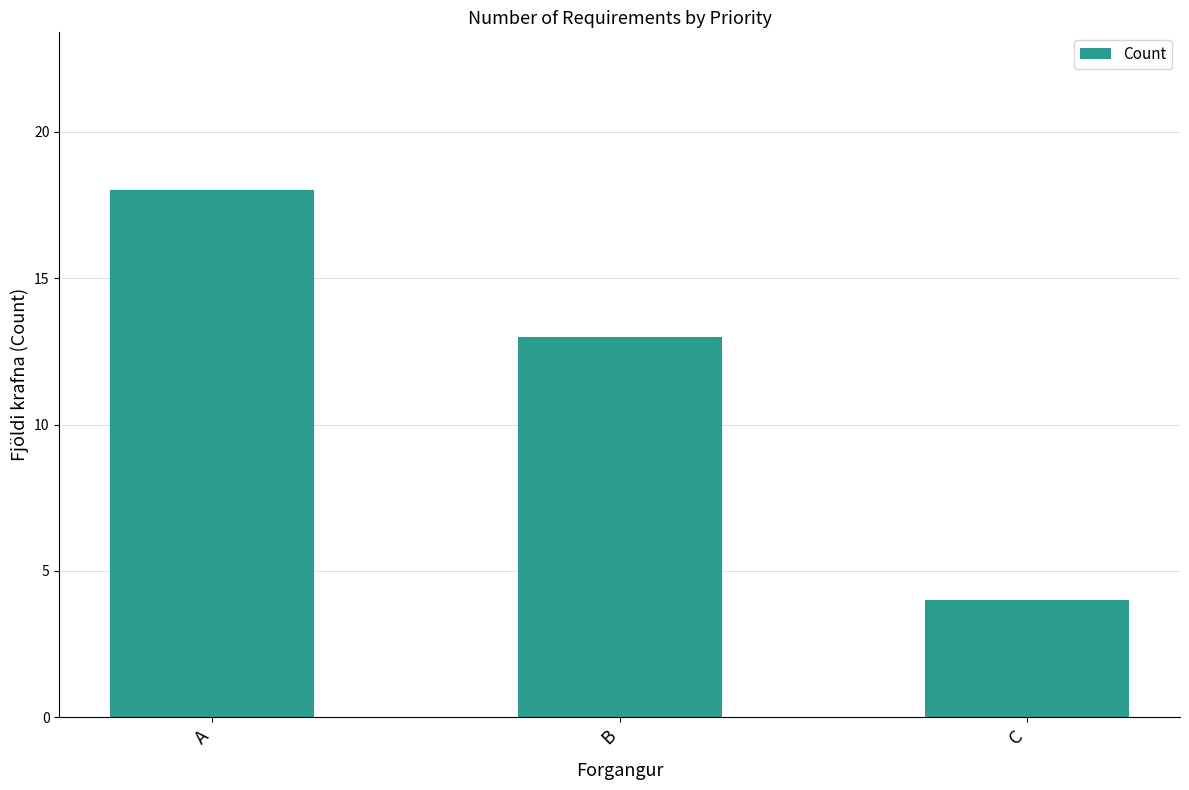

At which label does the data first exceed 13?

A